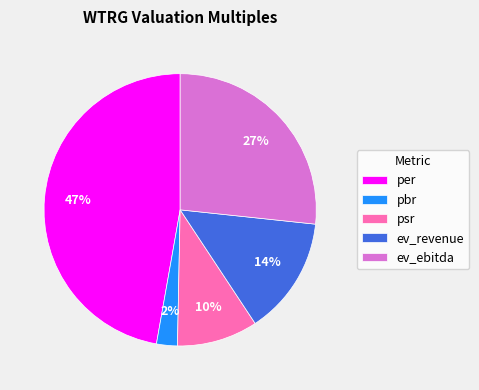

To the nearest percent, what is the combined percentage of pbr and ev_ebitda?

29%